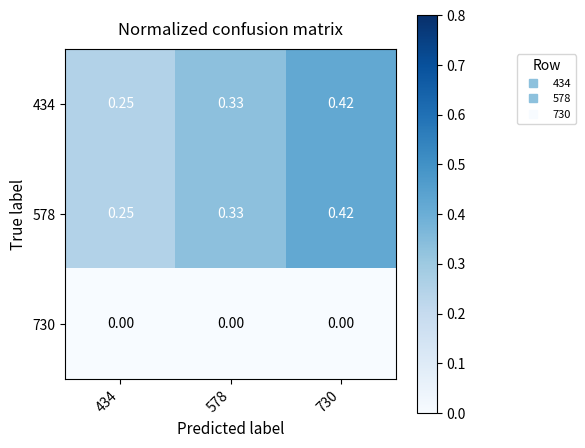

Is the value of 730 at 730 greater than the value of 578 at 434?

No